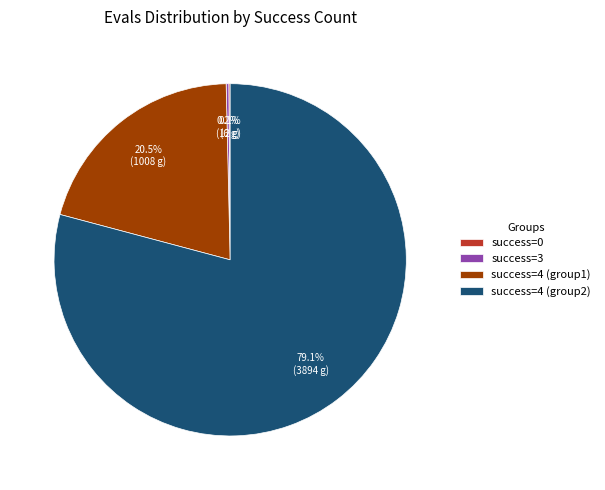

What is the largest slice in the pie chart?

success=4 (group2)